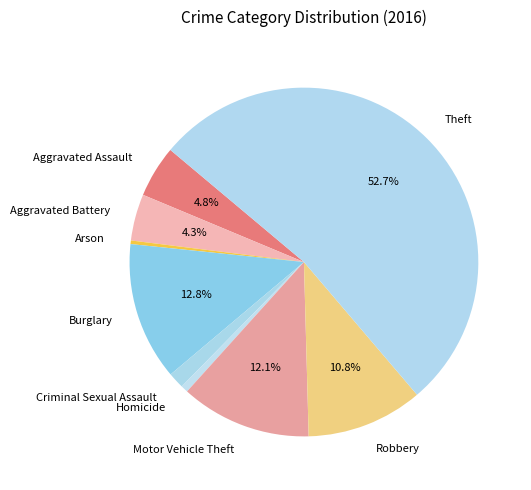

How many segments does this pie chart have?

9